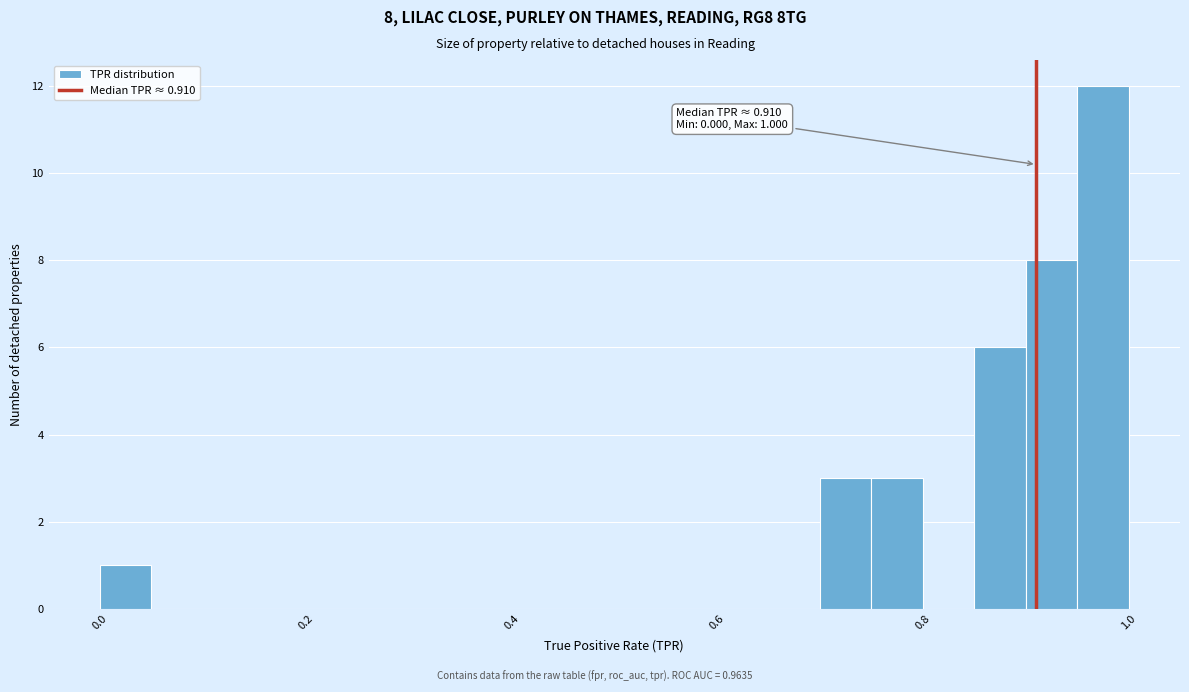

Around what value on the x-axis is the tallest bar? Give the approximate position of its centre, as read against the axis.

0.98